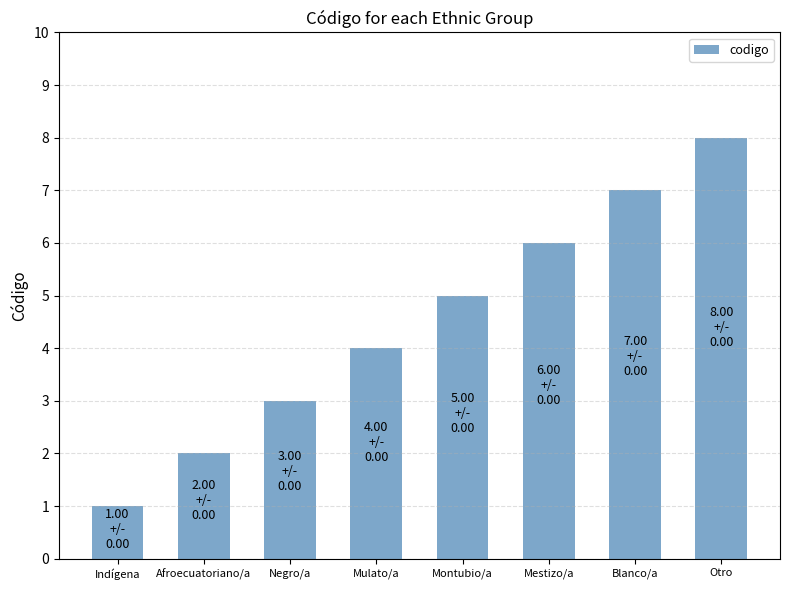

What is the maximum value shown in the chart?

8